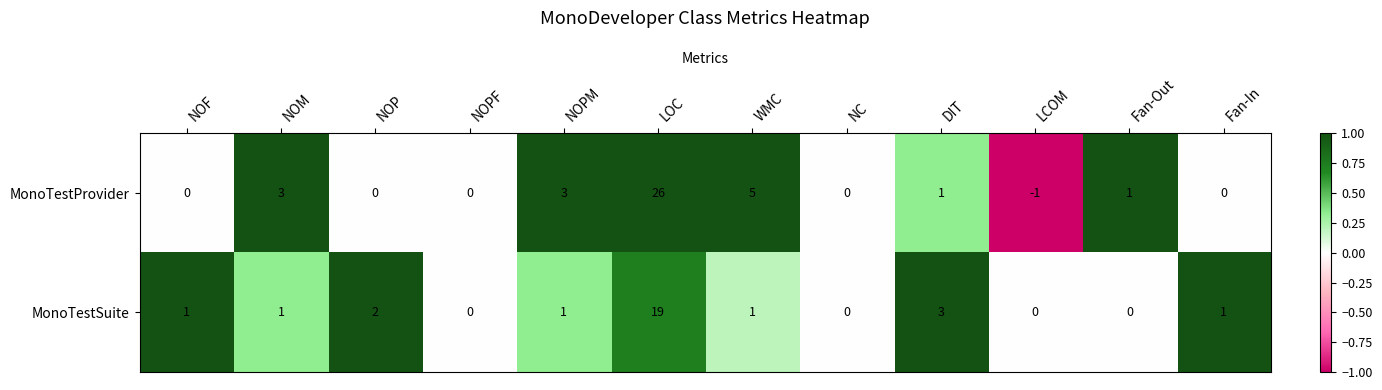

Which series has the largest total across all categories?

MonoTestProvider